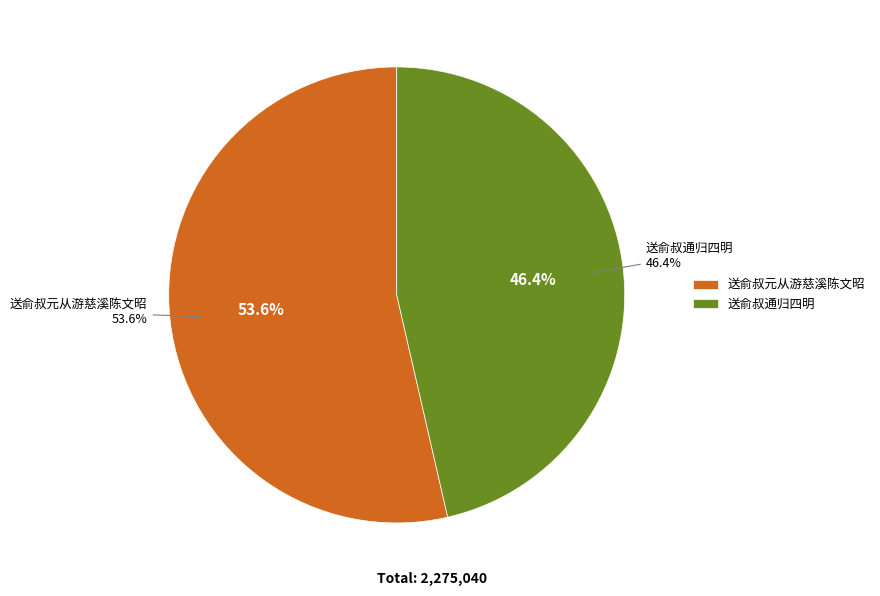

How many slices are in this pie chart?

2